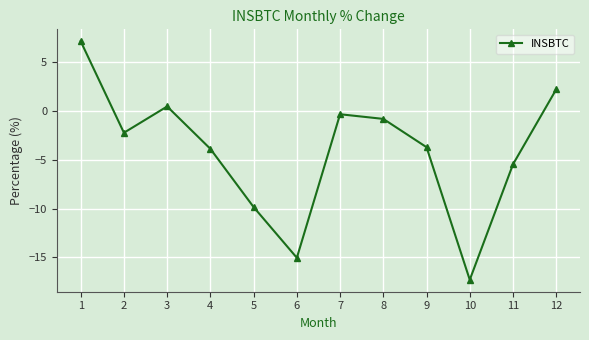

What is the sum of the values at 6 and 5?

-24.9